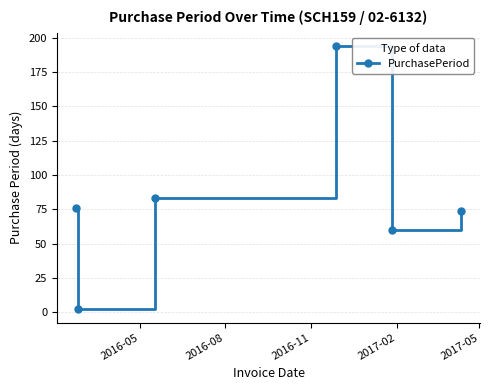

What is the average value?

82